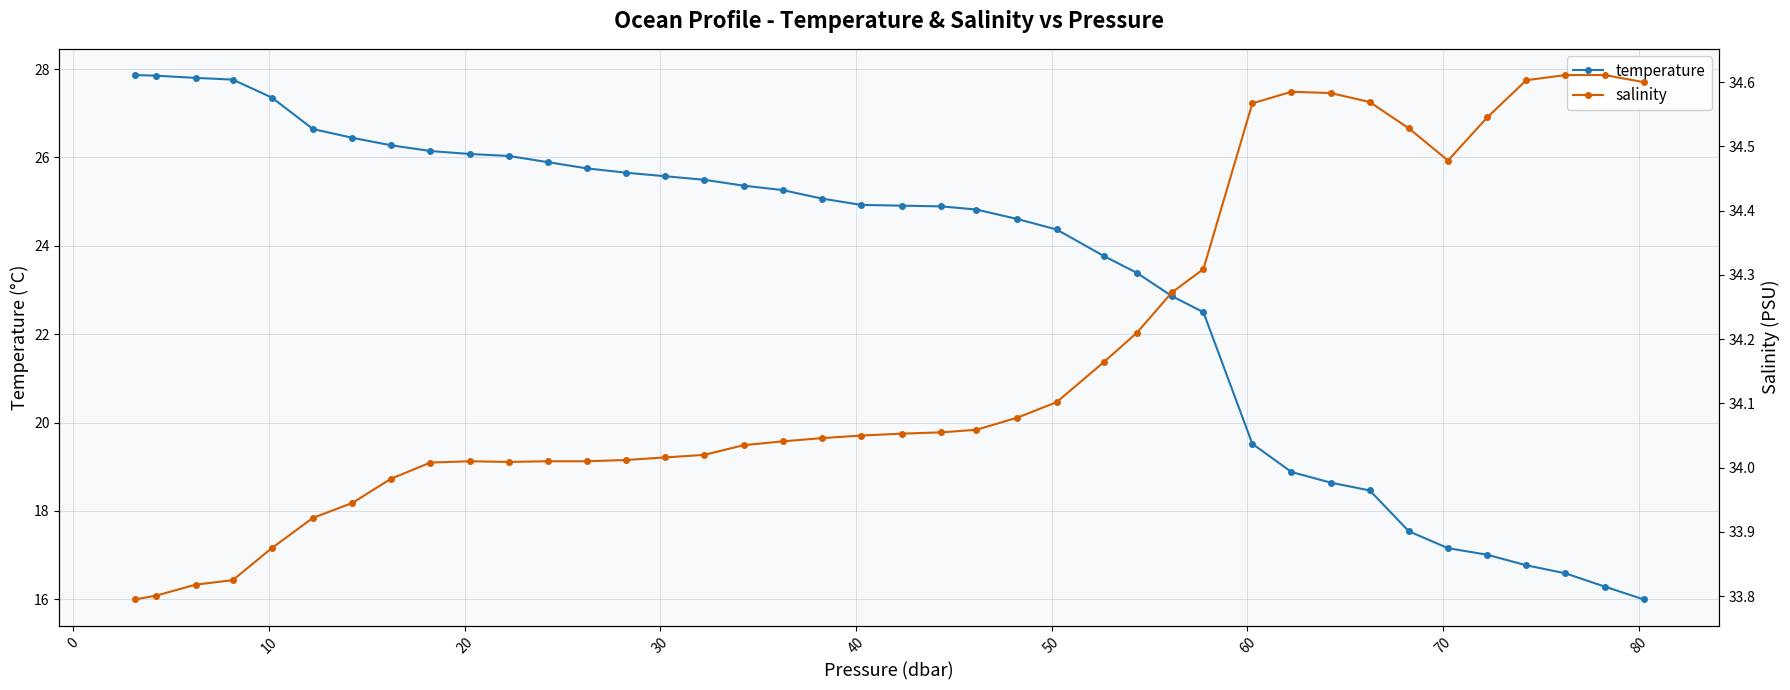

Rank the series by their average value, from lowest to highest.

temperature, salinity